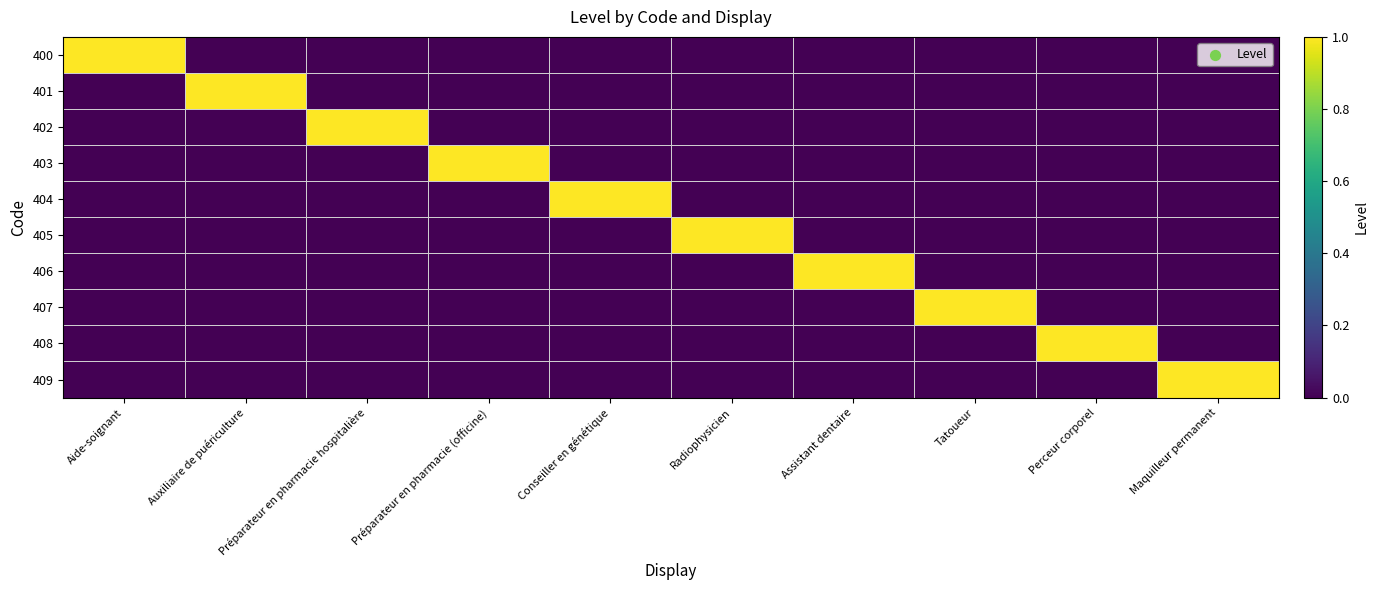

What is the total value across all series at Aide-soignant?

1